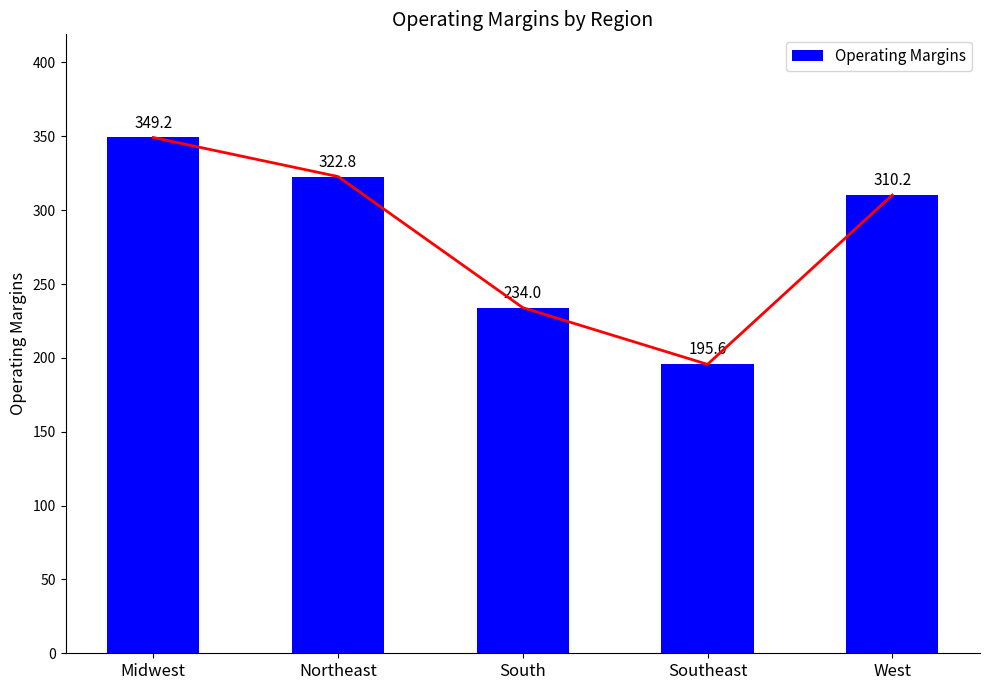

What is the change in value from Midwest to Northeast?

-26.4